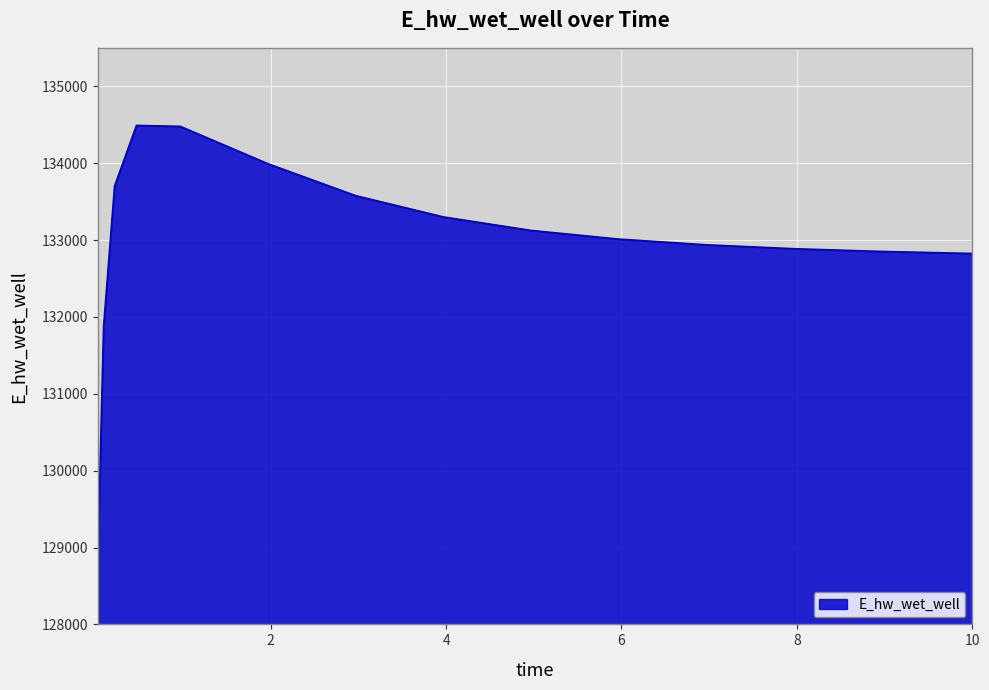

What is the greatest value displayed?

134491.0